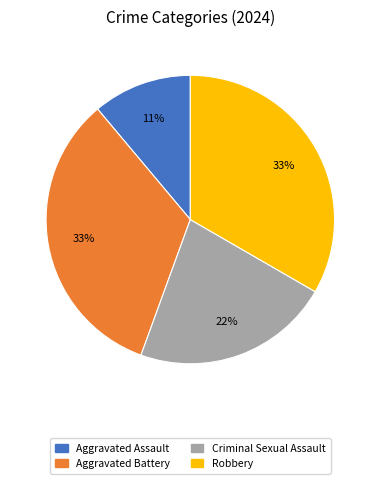

Is the sum of Robbery and Criminal Sexual Assault greater than half?

Yes